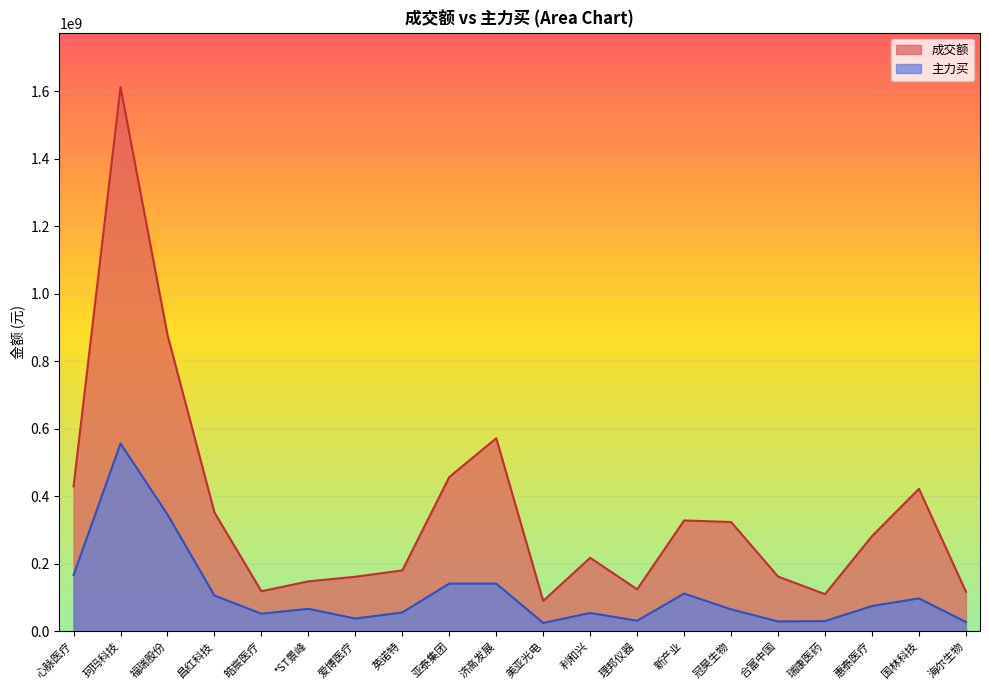

True or false: 成交额 has more than 2 points higher than both neighbors.

True